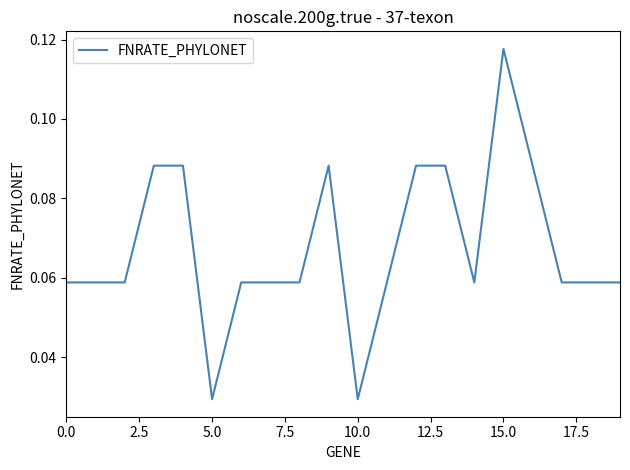

How many lines are shown in the chart?

1